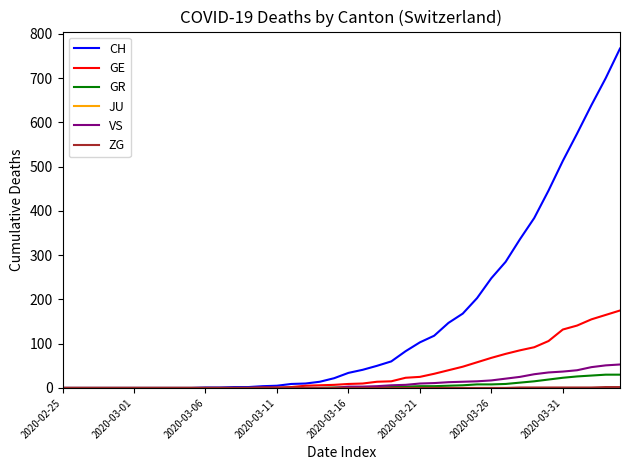

What is the greatest value displayed?

767